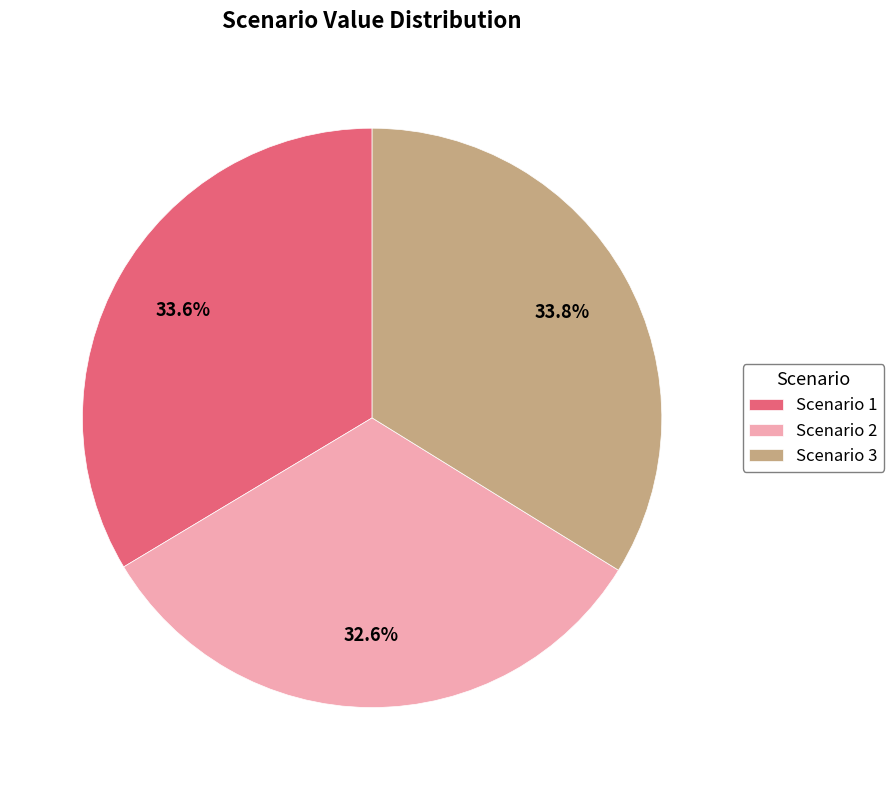

Between Scenario 3 and Scenario 2, which is larger?

Scenario 3